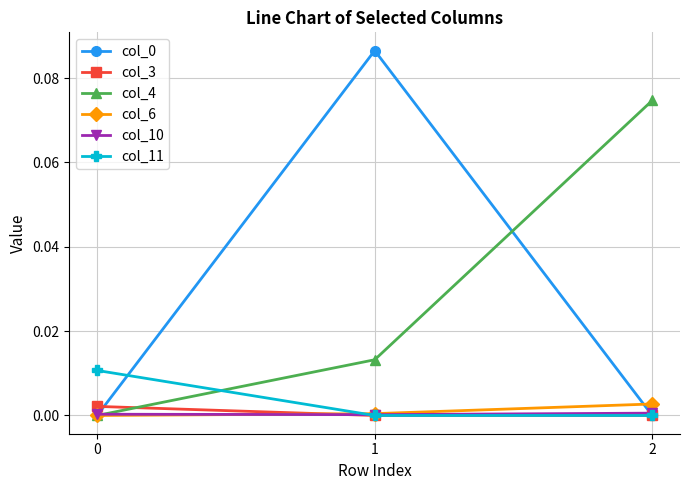

The col_11 series shows 0.0 at 1. True or false?

True